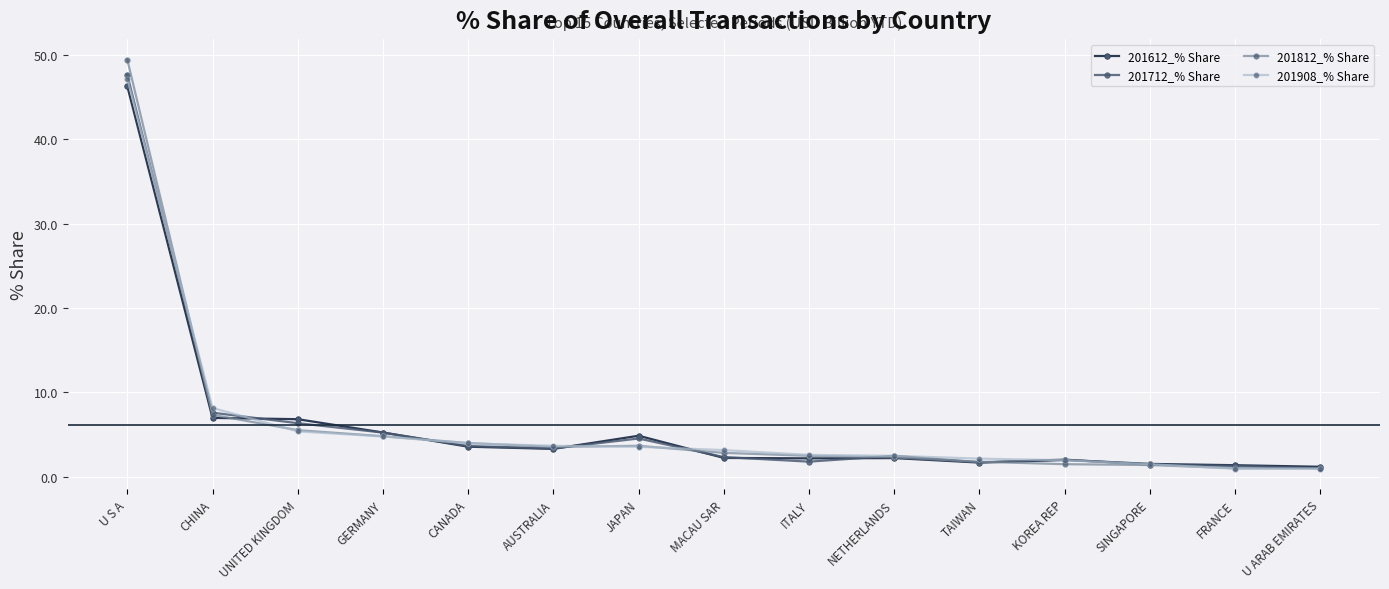

Which series has the widest spread of values?

201812_% Share